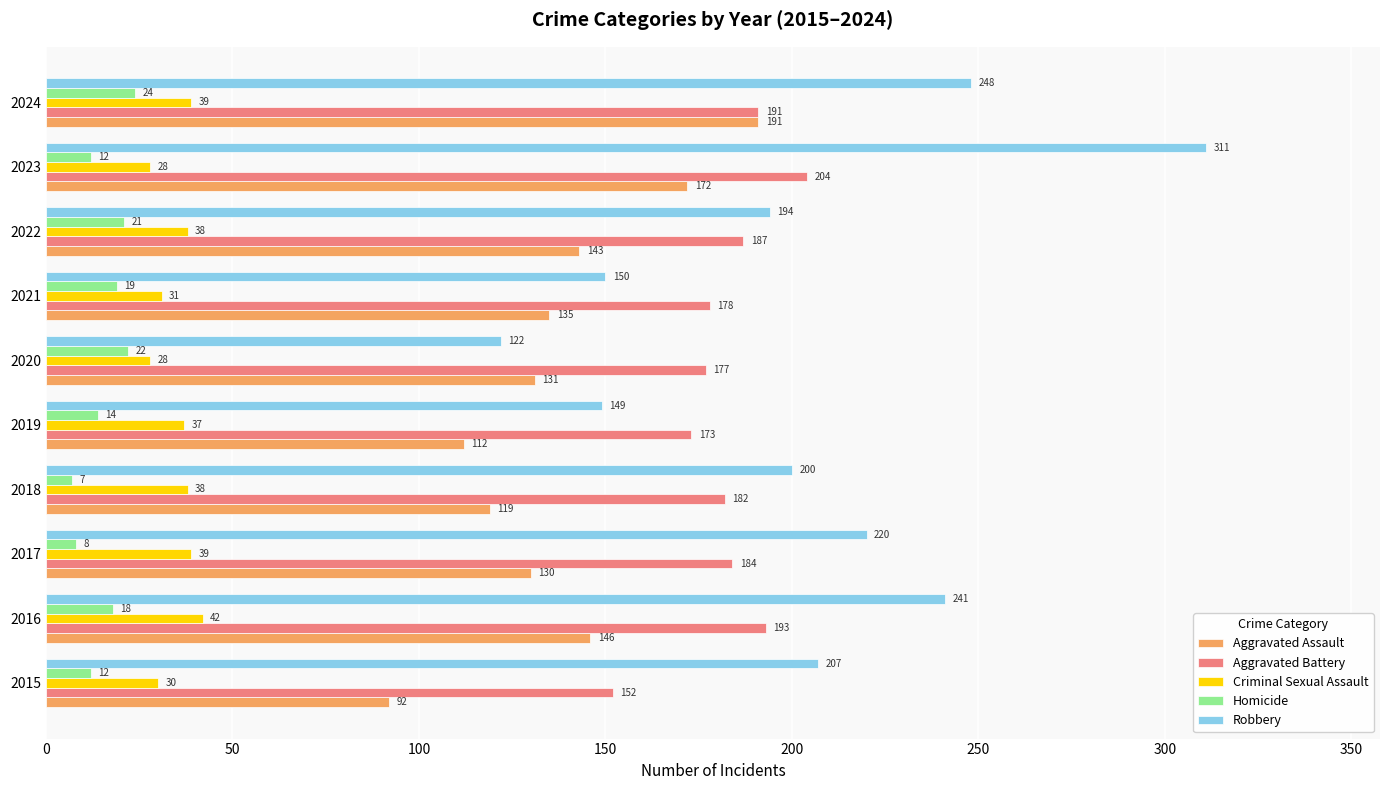

List the labels in order of Robbery value, smallest first.

2020, 2019, 2021, 2022, 2018, 2015, 2017, 2016, 2024, 2023